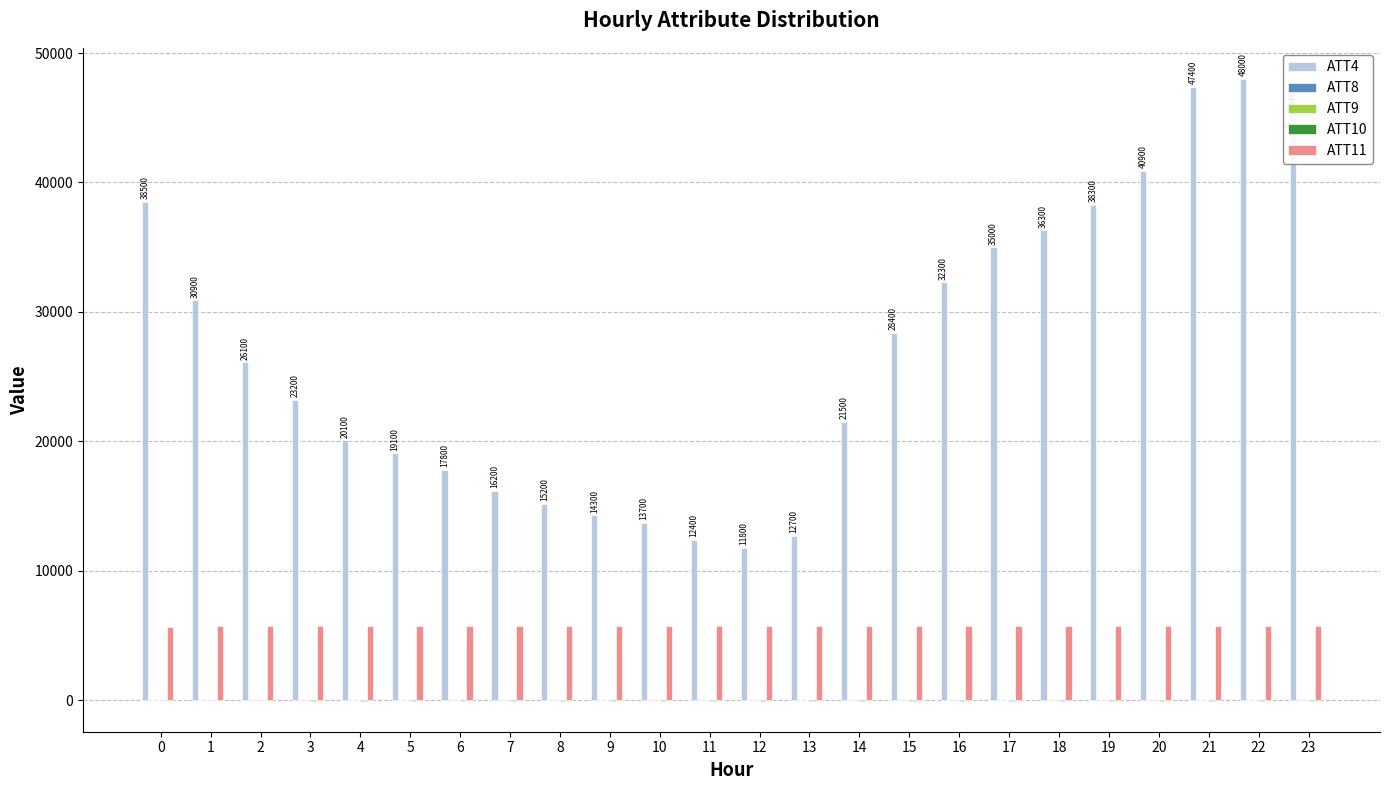

Which series has the largest total across all categories?

ATT4